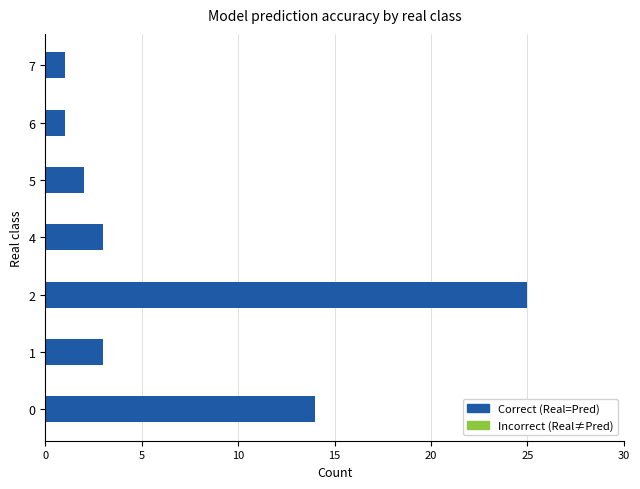

Is it true that the value at 2 is 9?

False